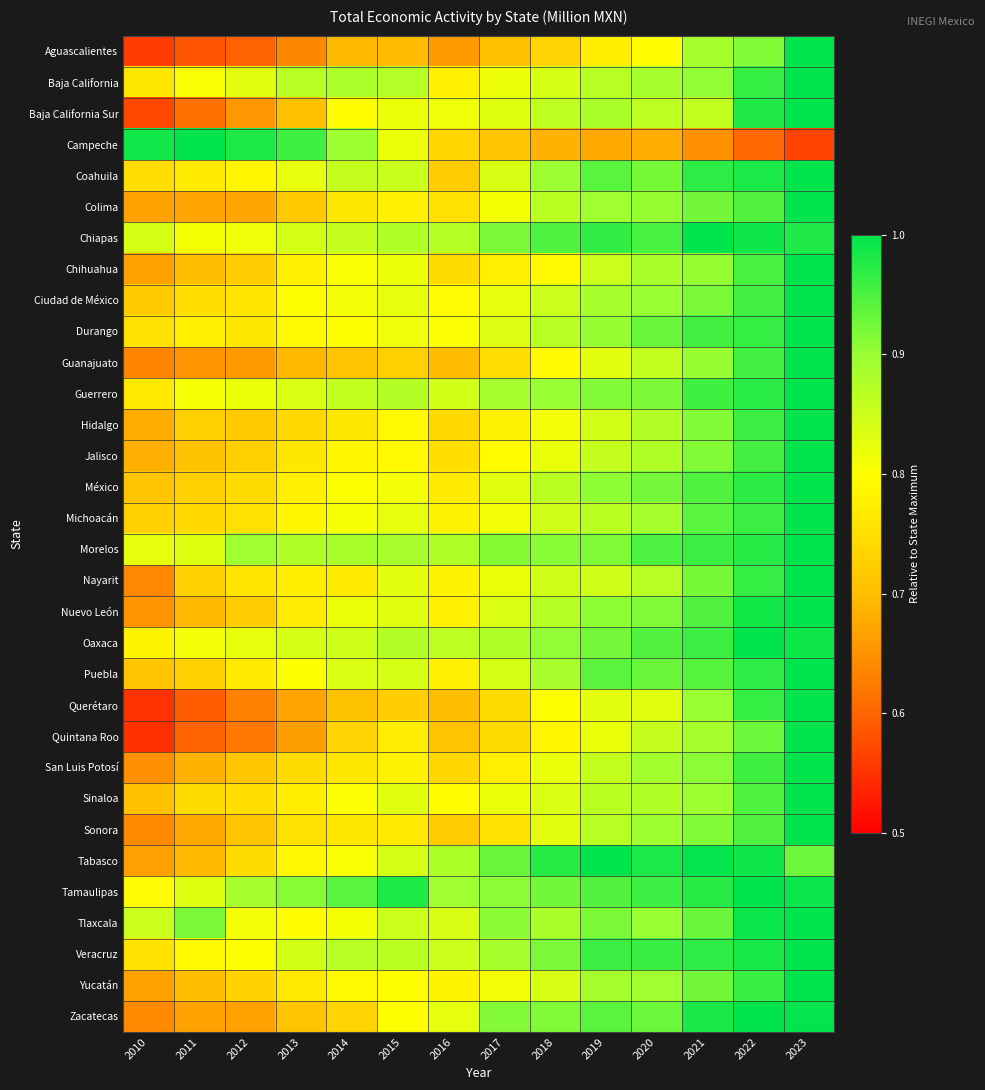

What is the spread (max minus min) of values at 2018?

0.3